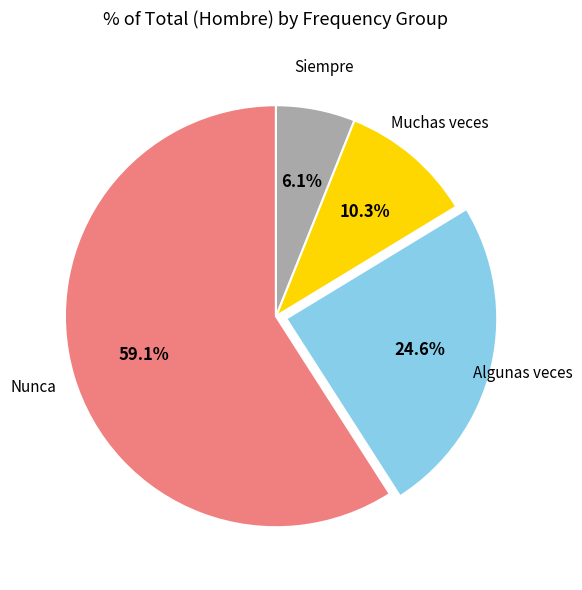

Count the number of slices in the pie.

4